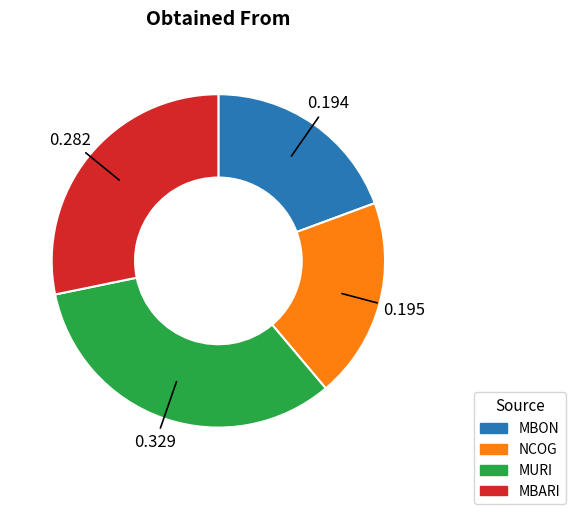

Which has a higher value, MBARI or MURI?

MURI